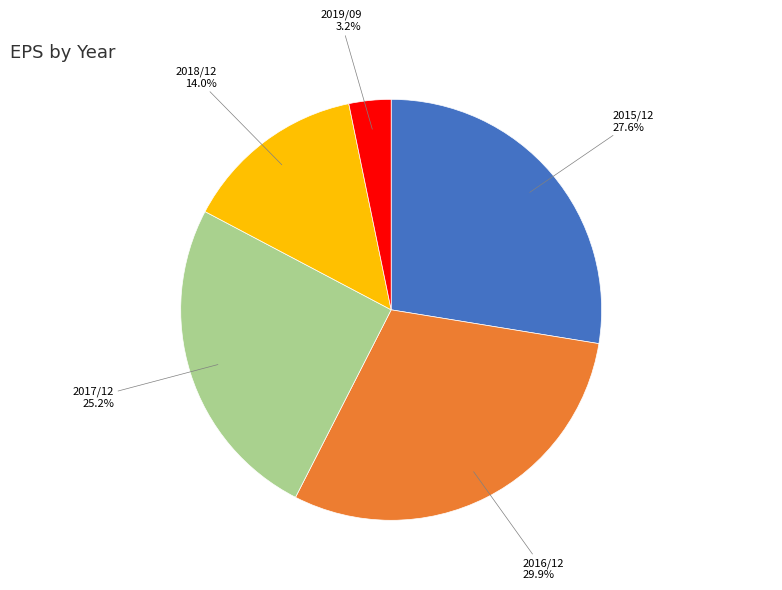

Combined, do 2018/12 and 2015/12 account for over 50%?

No